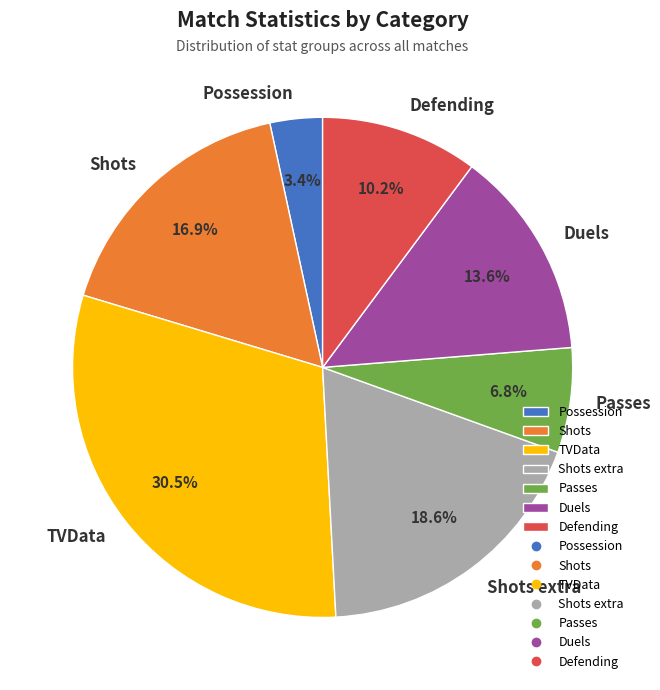

Combined, do Possession and Shots extra account for over 50%?

No